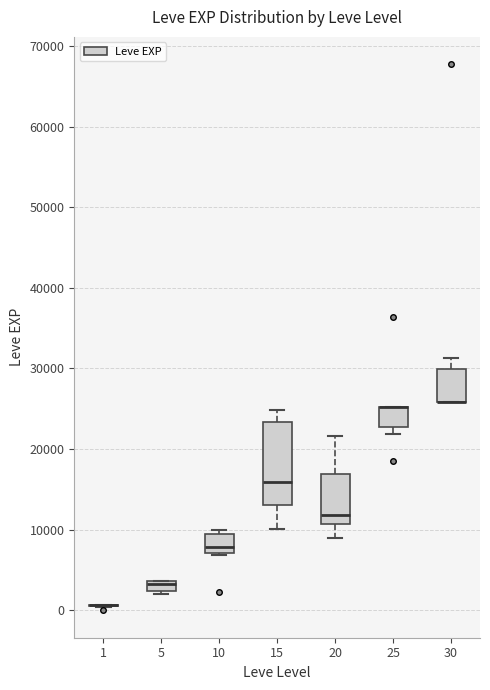

Where is the upper edge of the box at x = 5 on the y-axis? The values are not printed on the chart, so give them approximately, as read against the axis.

4000